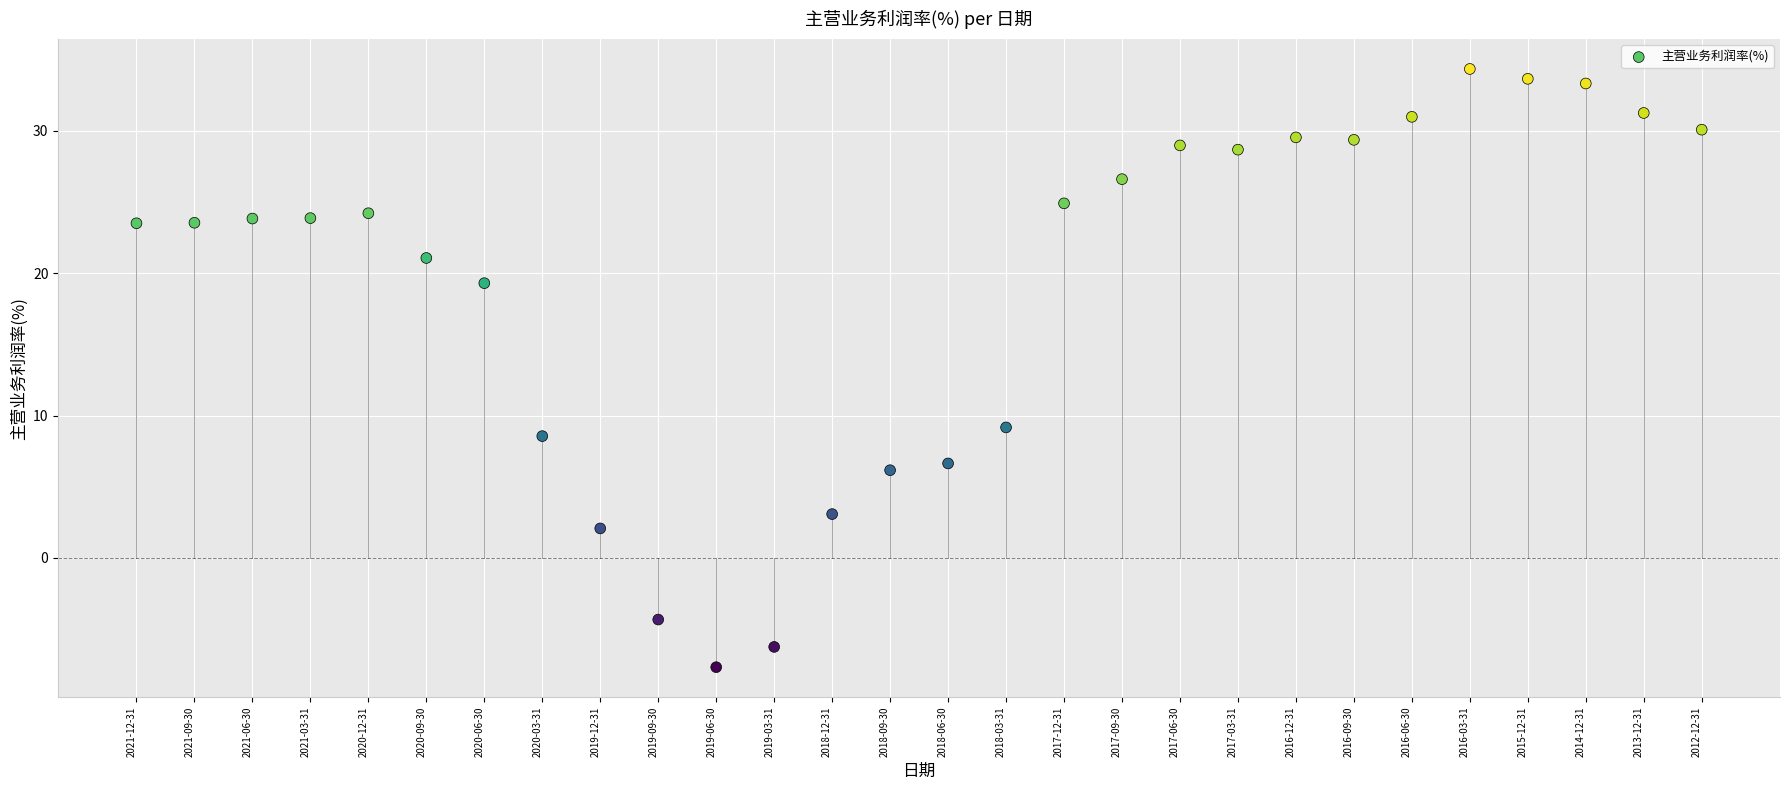

What Y value in the scatter plot is closest to 13?

9.2